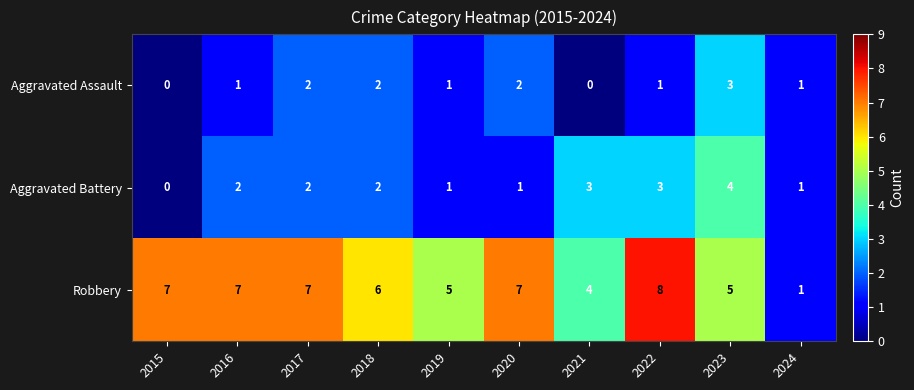

Which series has the largest range (max minus min)?

Robbery